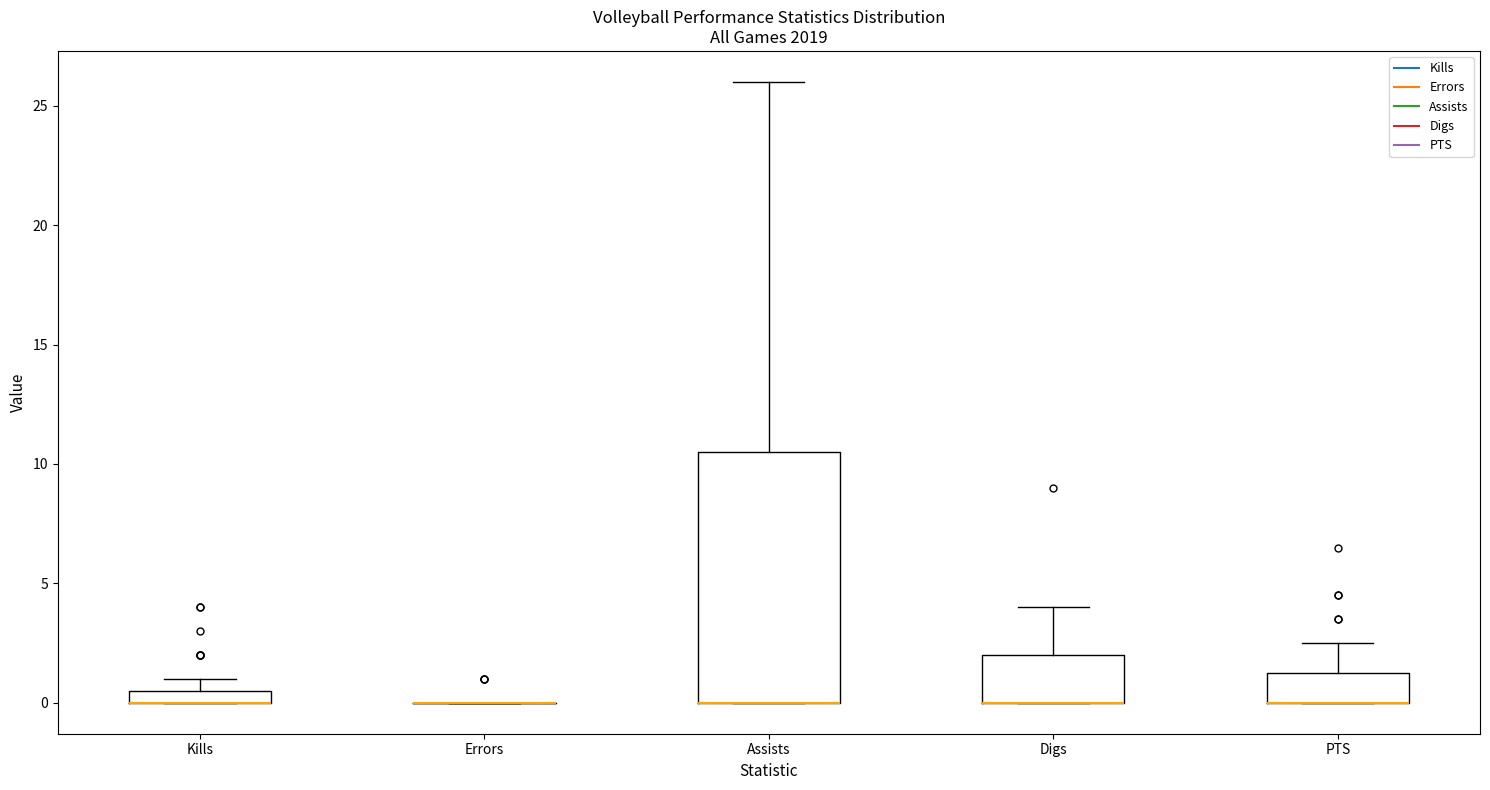

Which box is the tallest, from its lower edge to its upper edge?

Assists